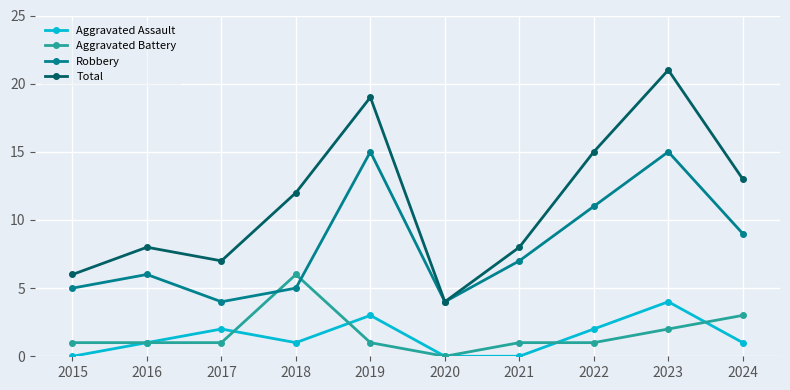

List the series in order of their peak value, lowest first.

Aggravated Assault, Aggravated Battery, Robbery, Total